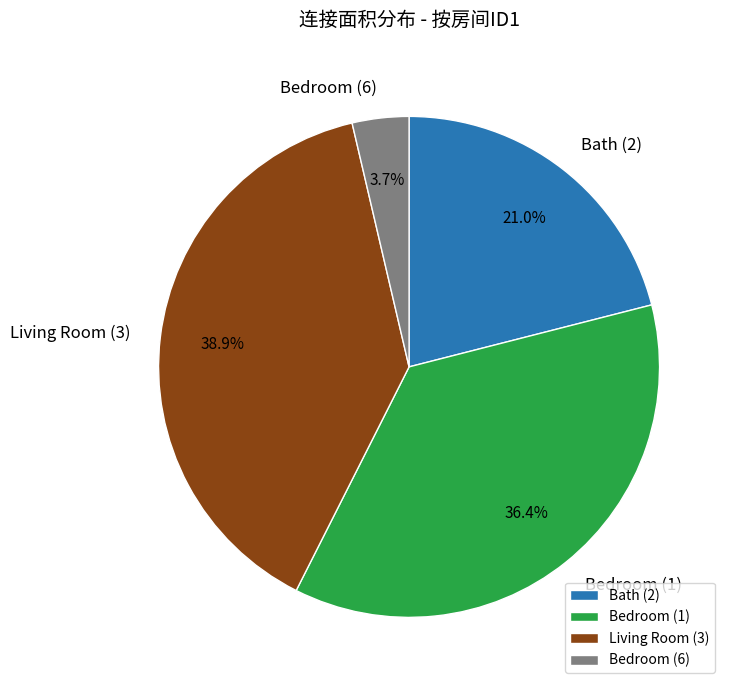

Rank the categories by value from highest to lowest.

Living Room (3), Bedroom (1), Bath (2), Bedroom (6)